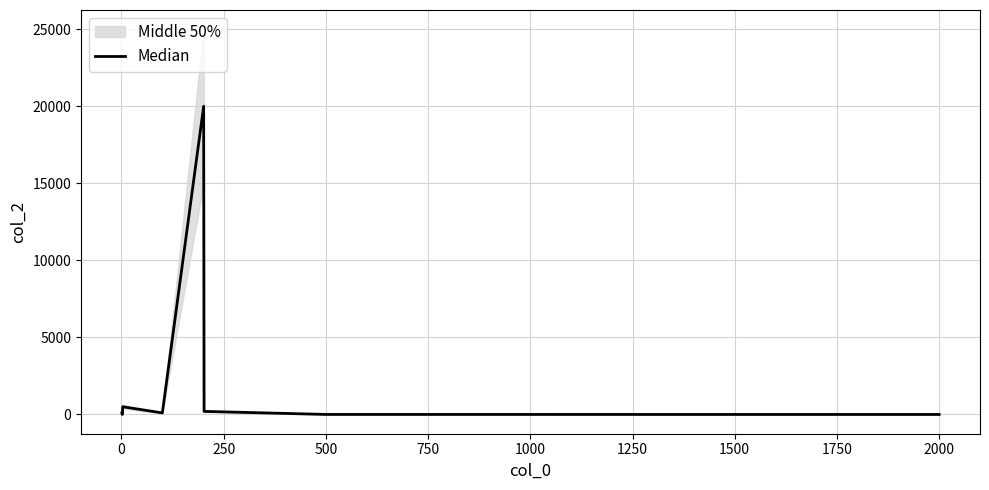

What is the maximum value for Median?

20000